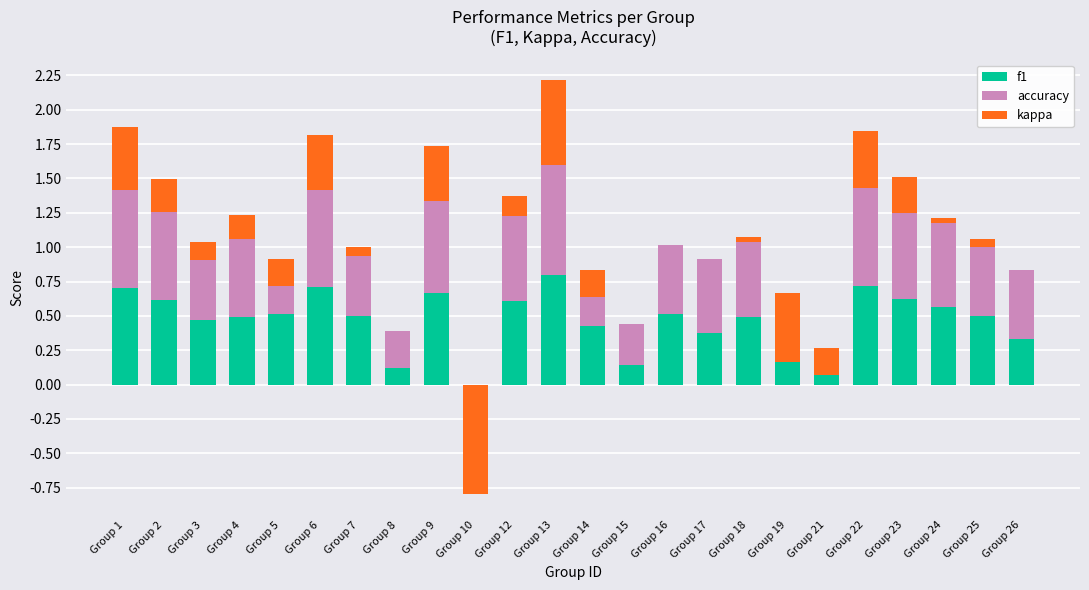

What is the difference between the maximum and minimum values in the f1 series?

0.8